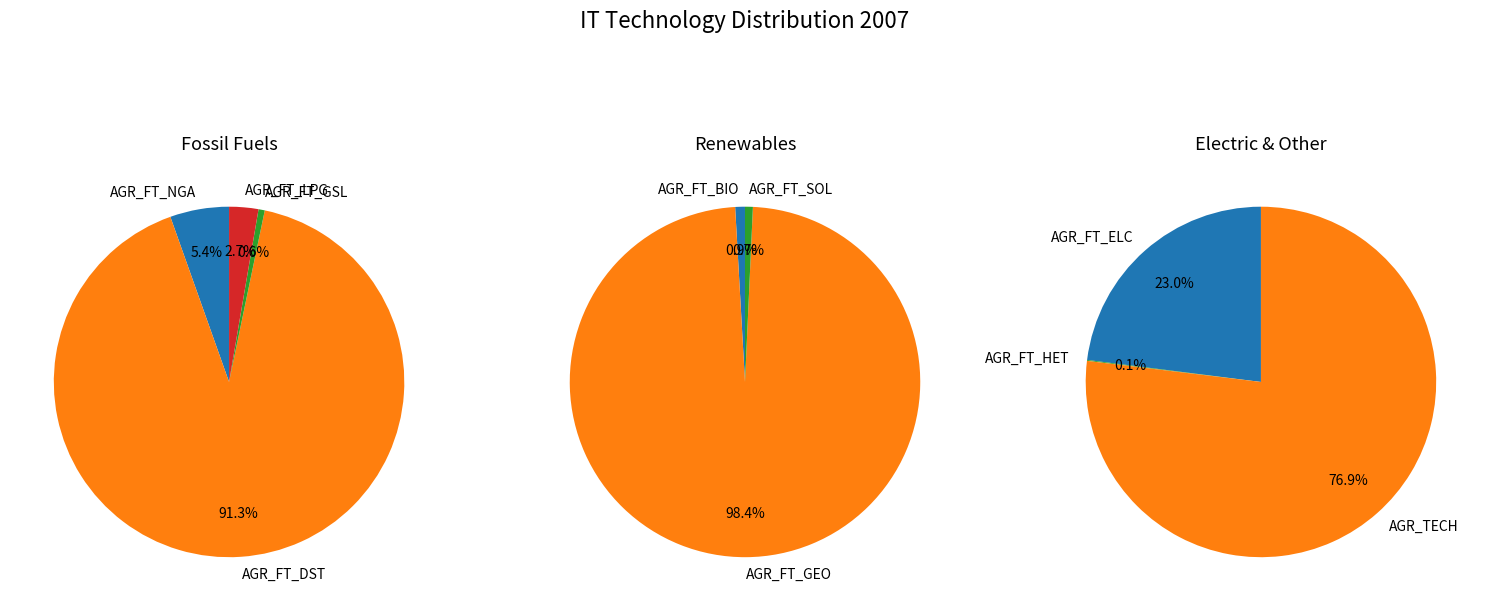

Rank the categories by value from lowest to highest.

AGR_FT_SOL, AGR_FT_BIO, AGR_FT_HET, AGR_FT_GSL, AGR_FT_LPG, AGR_FT_GEO, AGR_FT_NGA, AGR_FT_ELC, AGR_FT_DST, AGR_TECH